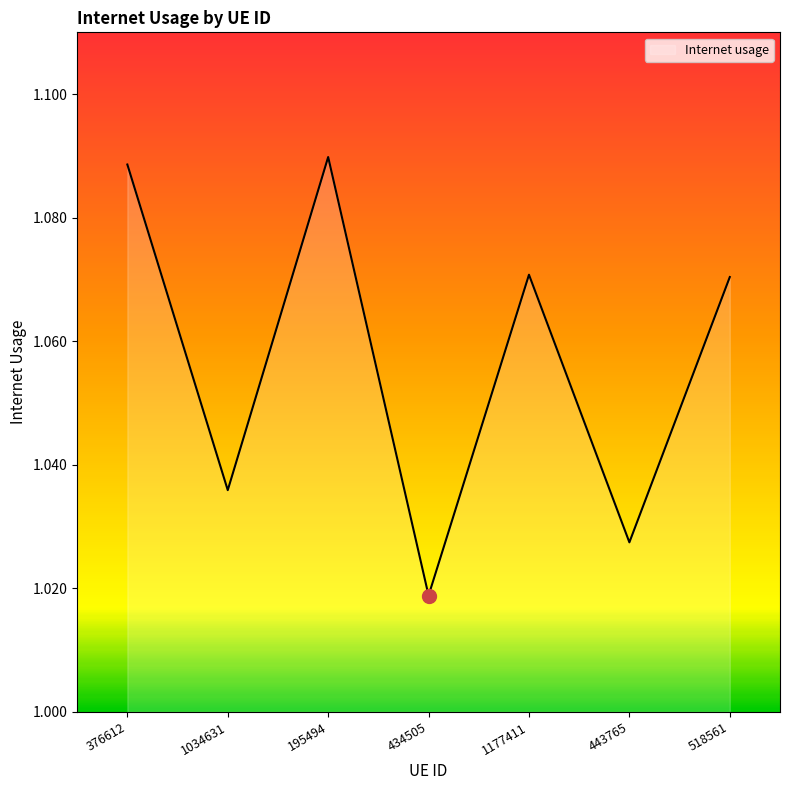

How many lines are shown in the chart?

1